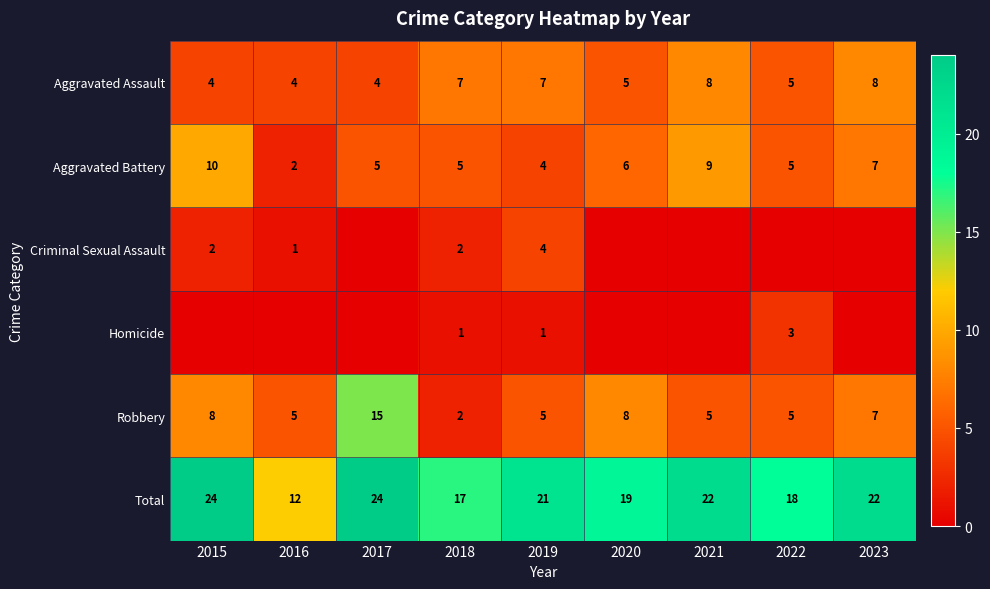

The Aggravated Battery series shows 8 at 2018. True or false?

False